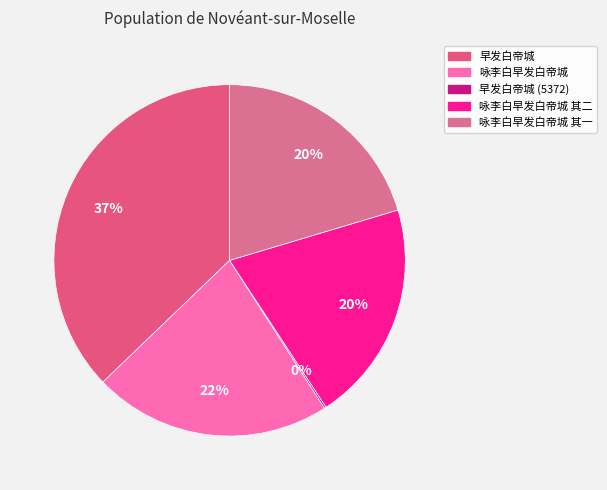

Does any single category account for the majority?

No